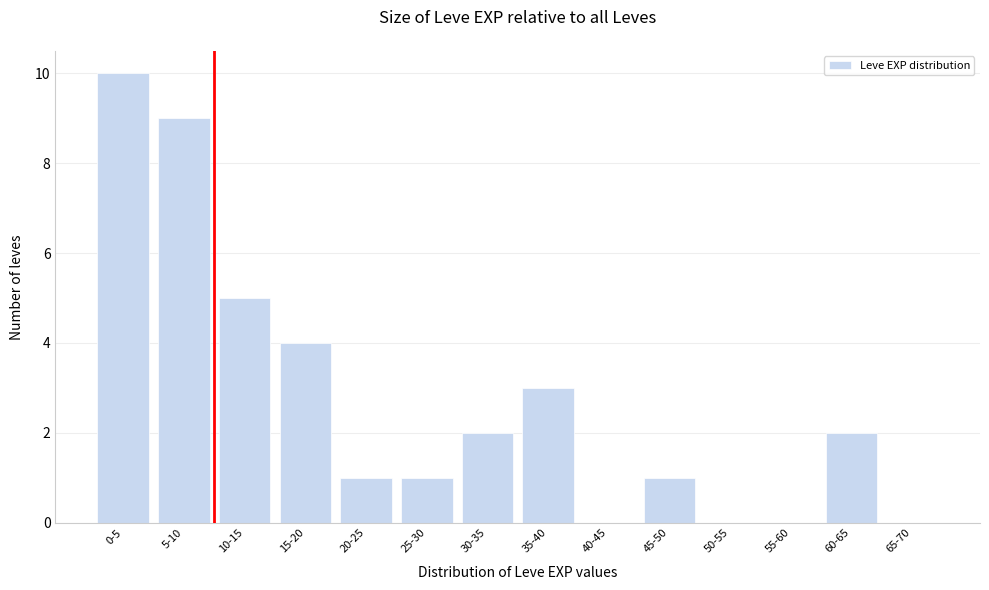

Reading left to right, what are all the values shown in this chart?

0-5=10	5-10=9	10-15=5	15-20=4	20-25=1	25-30=1	30-35=2	35-40=3	40-45=0	45-50=1	50-55=0	55-60=0	60-65=2	65-70=0